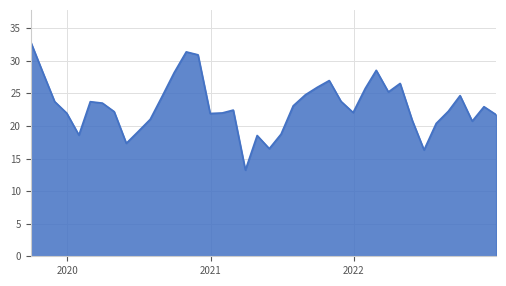

What is the minimum value shown in the chart?

13.2